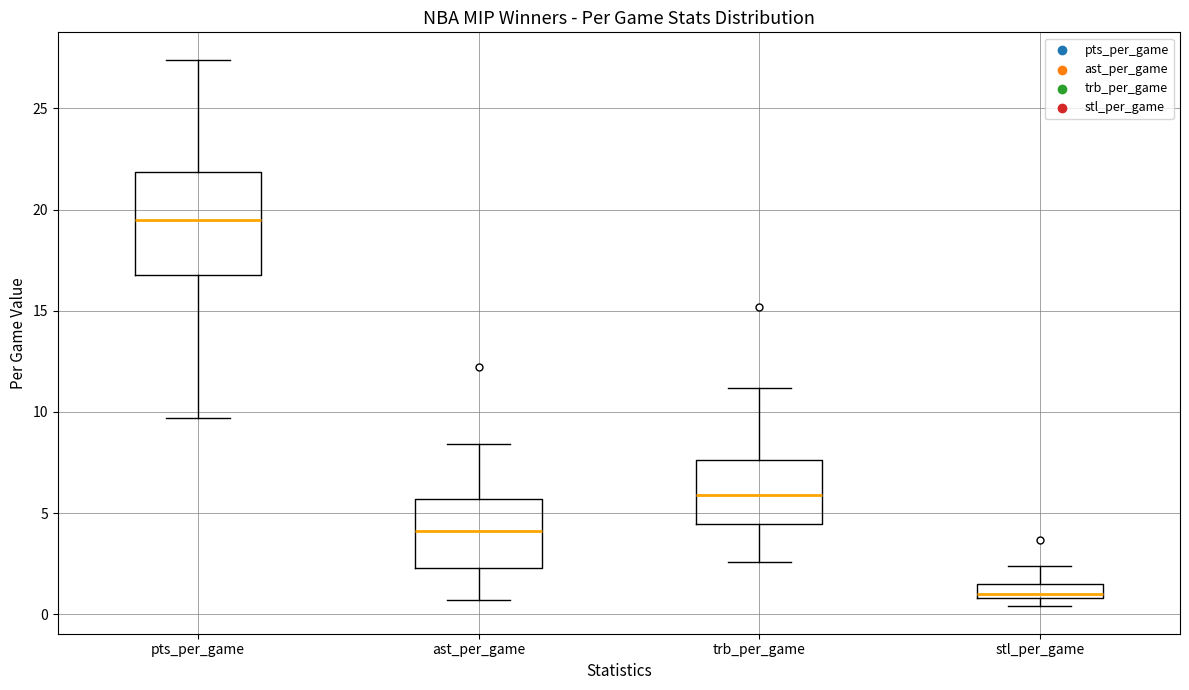

Which box's median line is the lowest?

stl_per_game